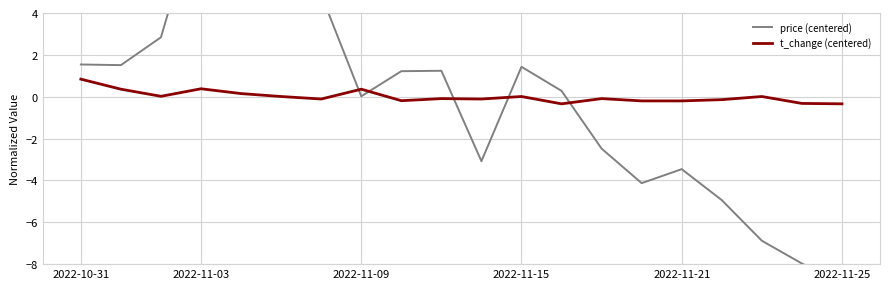

What is the minimum value for t_change (centered)?

-0.3